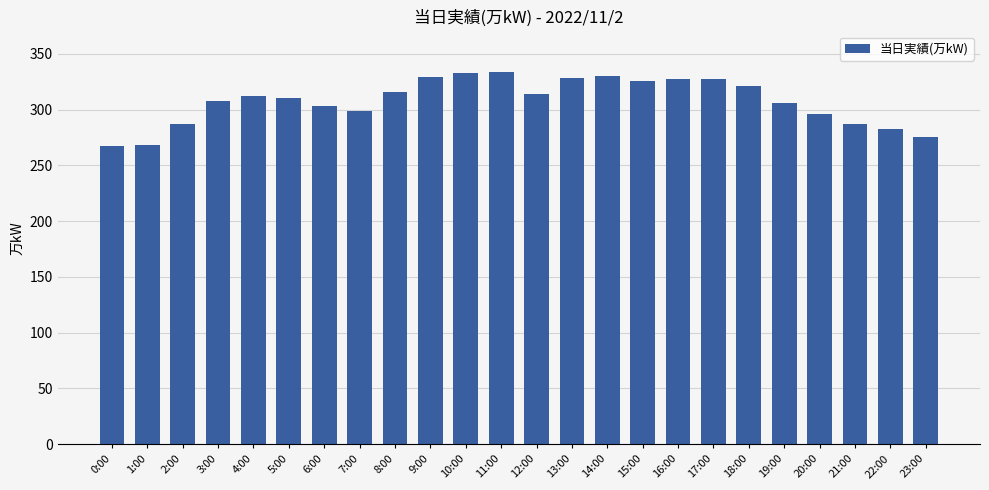

What is the greatest value displayed?

334